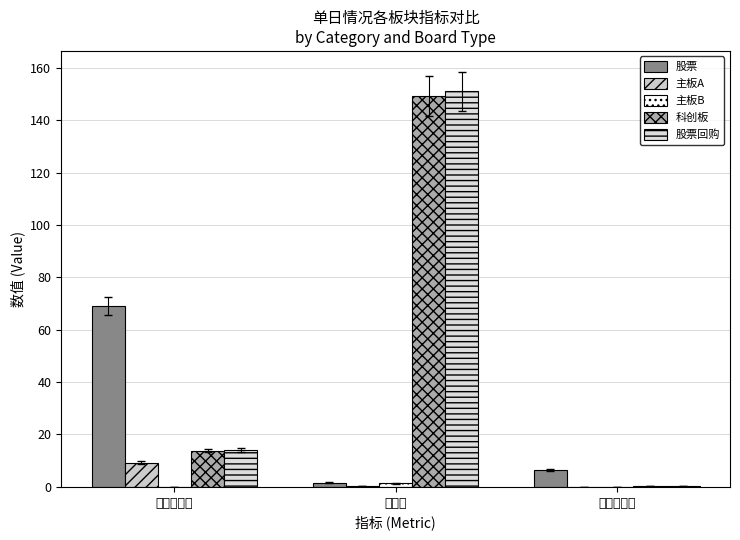

Reading left to right, transcribe all the data shown in this chart.

股票: 69.0	1.6	6.4
主板A: 9.2	0.1	0.1
主板B: 0.0	1.3	0.0
科创板: 13.8	149.2	0.4
股票回购: 14.0	150.9	0.4